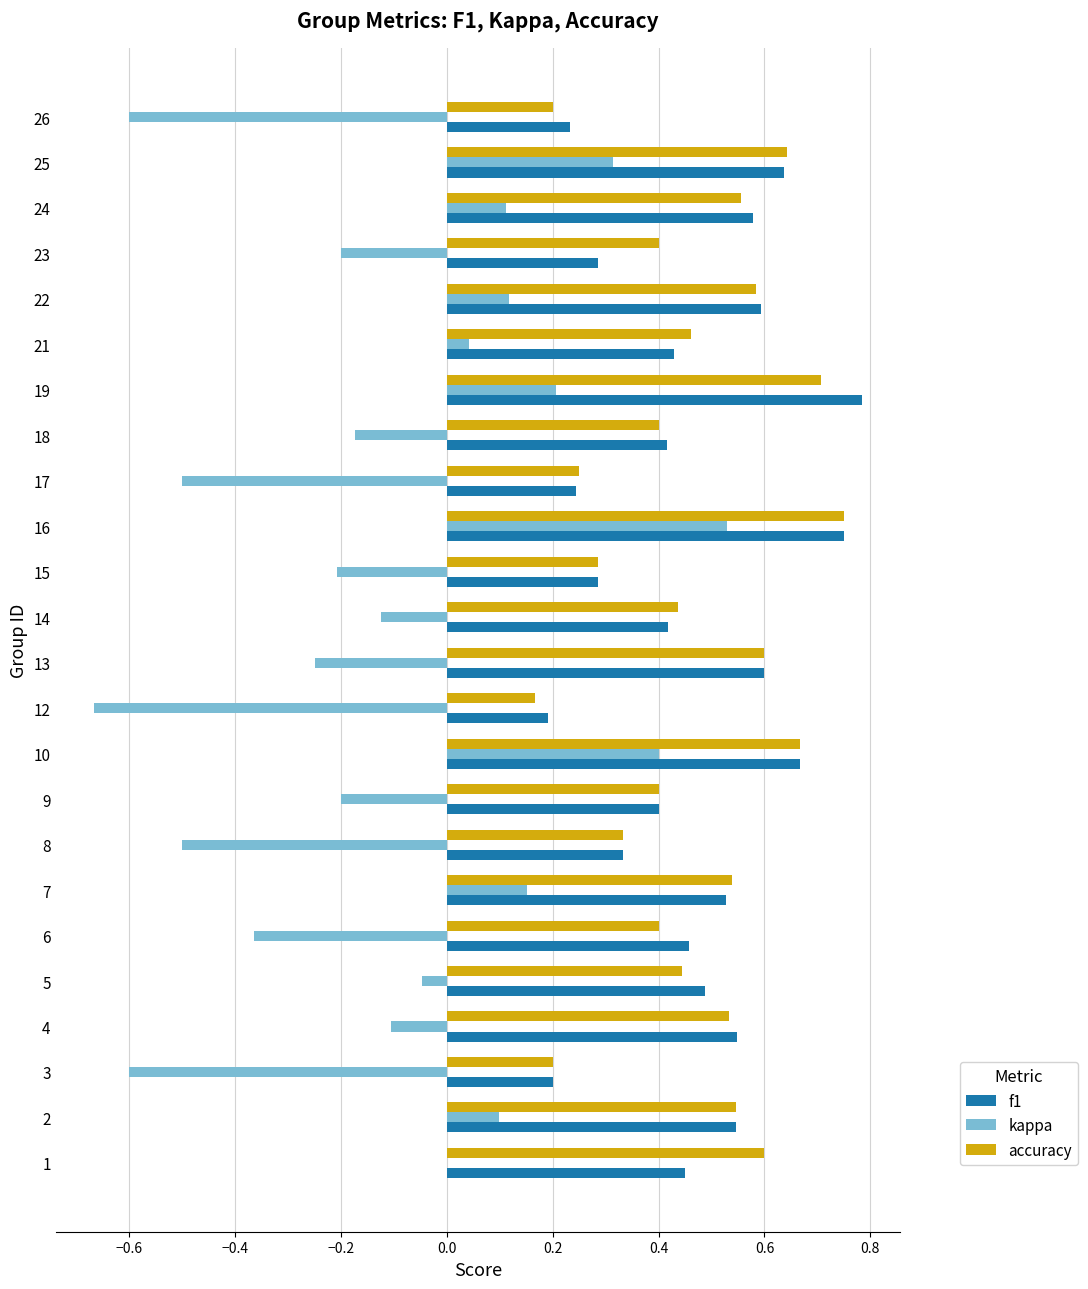

The kappa series shows -0.6 at 6. True or false?

False